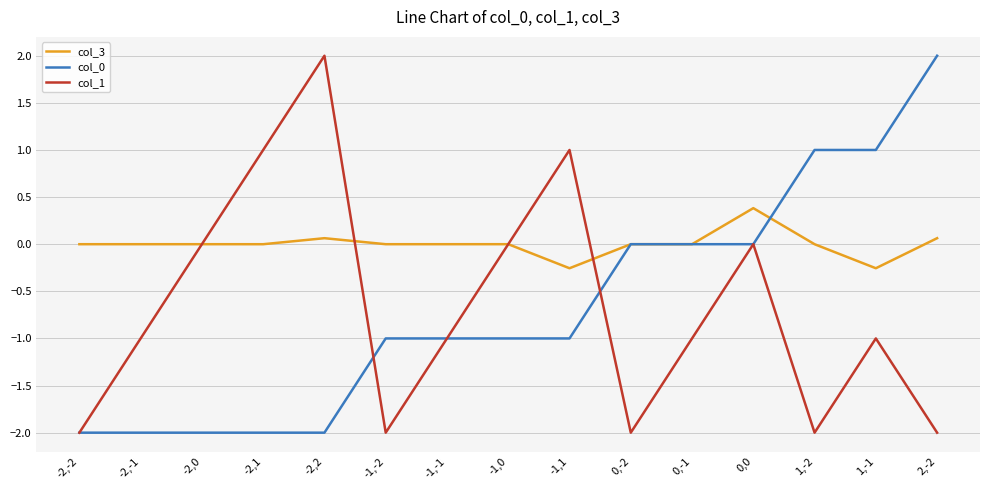

What is the average value of the col_1 series?

-0.7